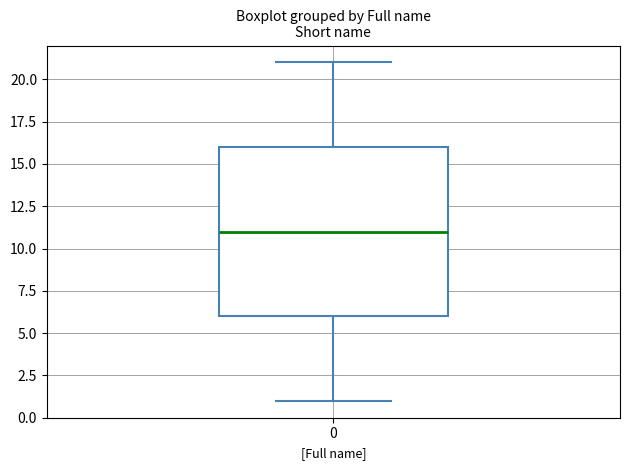

Transcribe this box plot: give where the median line is, the range the box spans, and where the two whiskers end, as read against the y-axis. The values are not printed on the chart, so give them approximately, as read against the axis.

median 11, box 6 to 16, whiskers 1 to 21